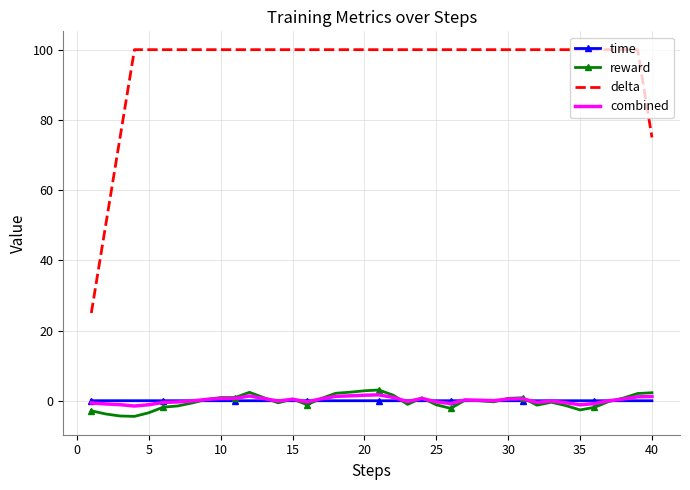

True or false: reward and delta cross at least once.

False